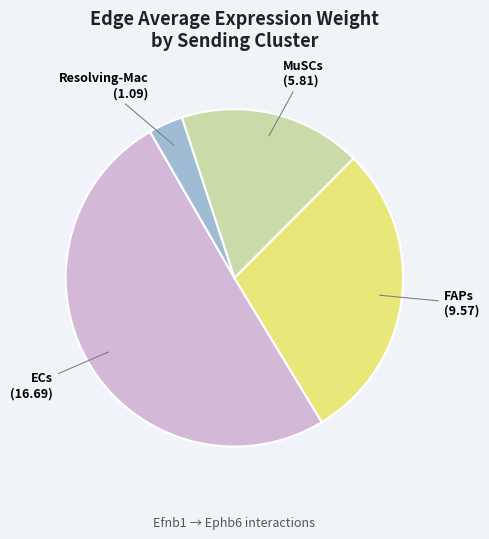

Which slice is the smallest?

Resolving-Mac